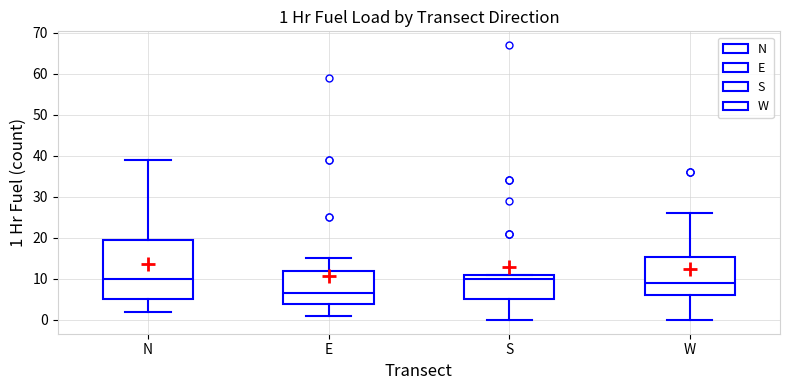

Which box is the tallest, from its lower edge to its upper edge?

N